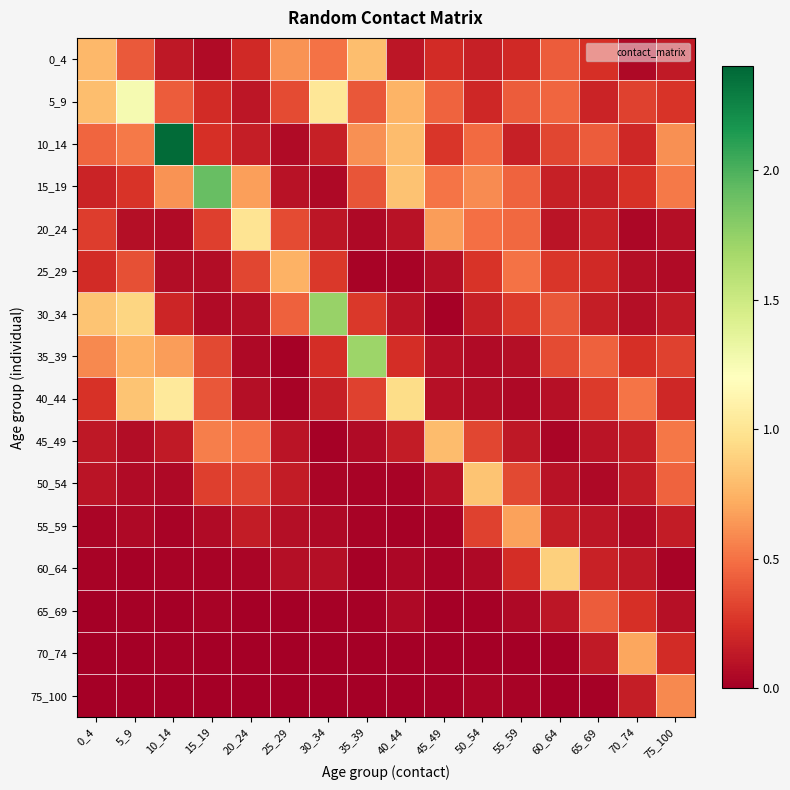

Which series has the largest total across all categories?

10_14